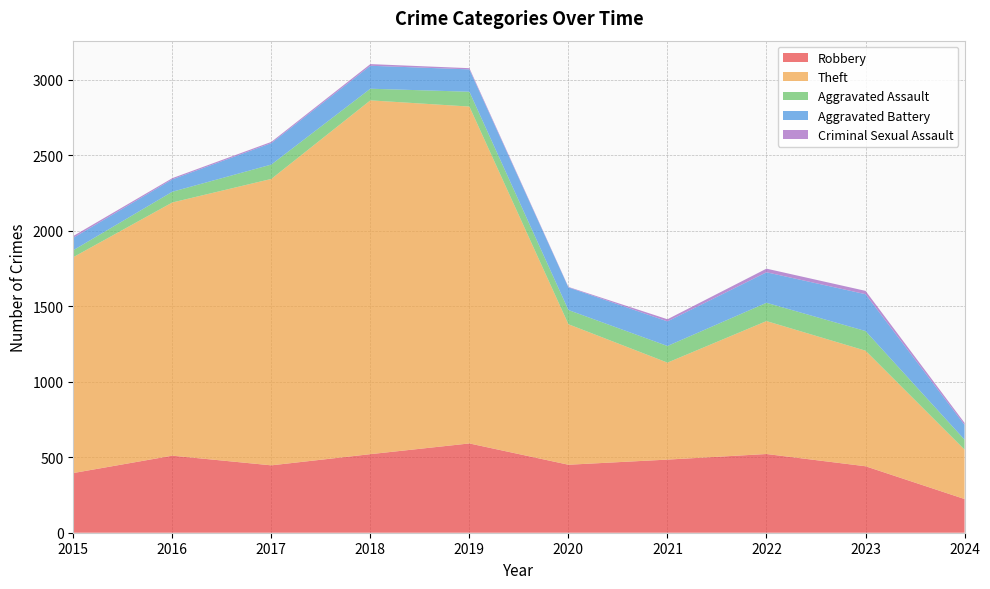

Reading left to right, list all the values displayed in this chart.

Robbery: 395	510	446	520	591	450	484	521	440	223
Theft: 1429	1676	1896	2342	2230	930	642	880	765	327
Aggravated Assault: 46	71	95	77	98	94	110	121	130	66
Aggravated Battery: 82	82	142	152	148	150	163	202	244	98
Criminal Sexual Assault: 12	8	8	11	8	3	14	24	22	13